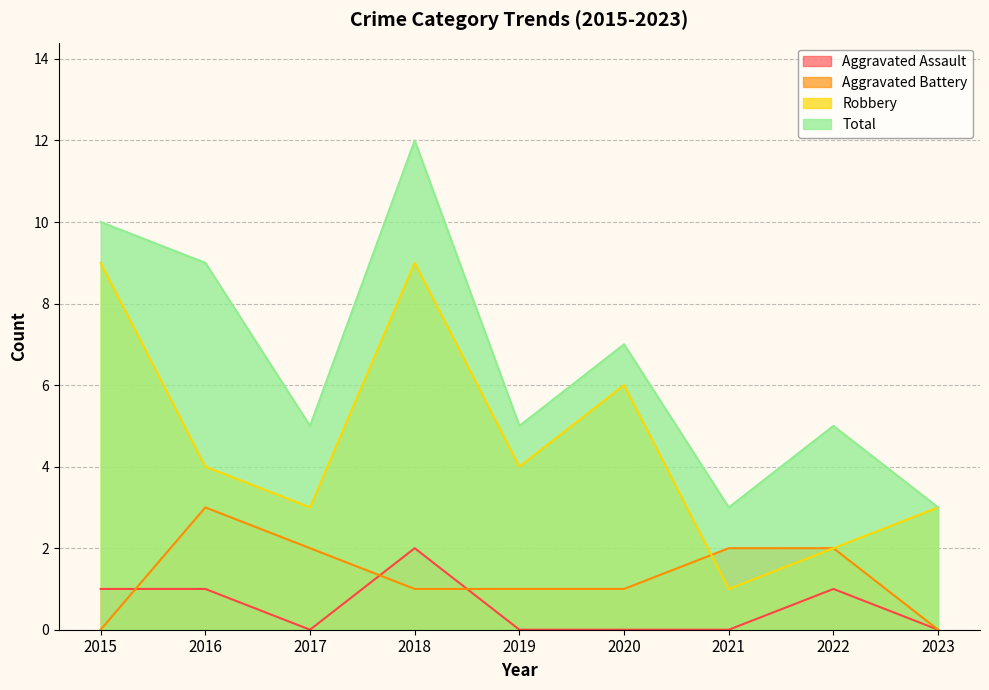

In Aggravated Assault, how many points are lower than both neighbors (excluding endpoints)?

1